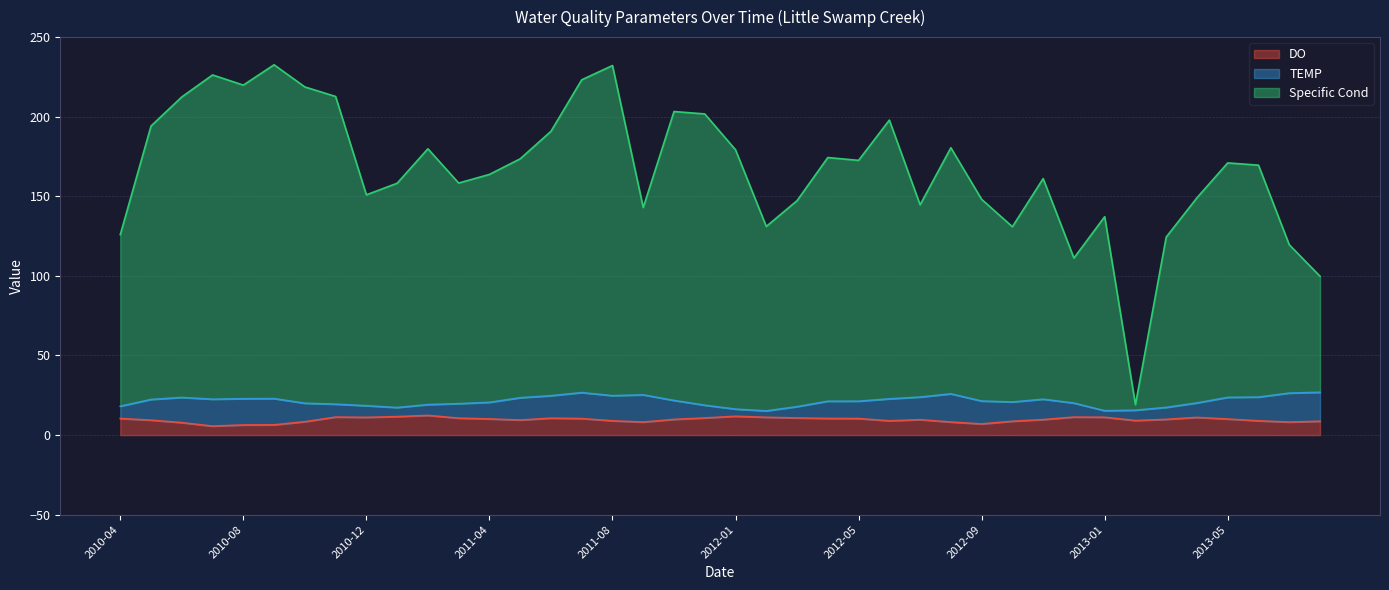

At which label does DO first exceed 9?

2010-04